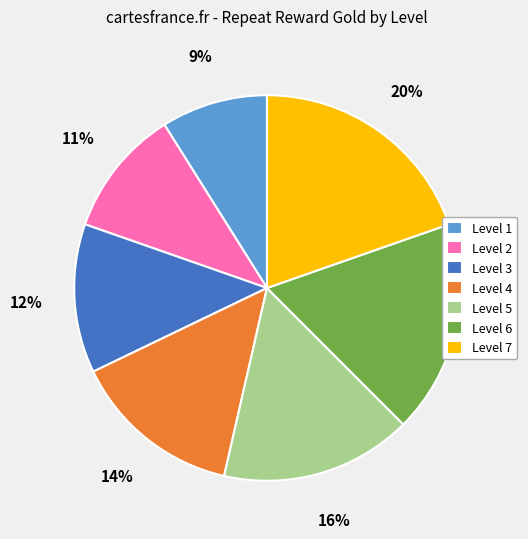

To the nearest percent, what percentage of the pie is Level 1?

9%